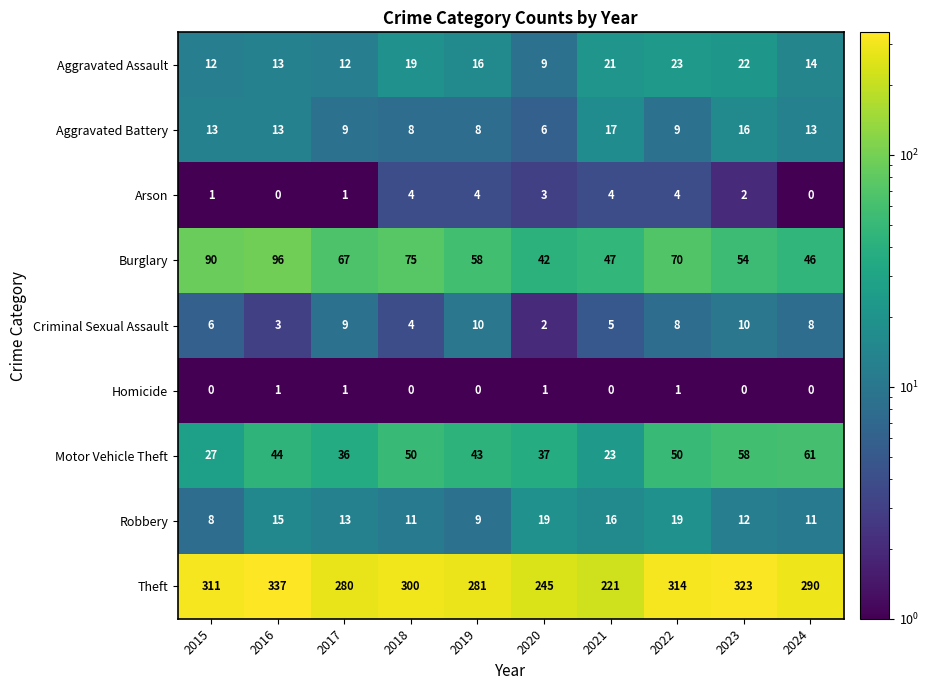

Is it true that Aggravated Assault equals 28 at 2019?

False